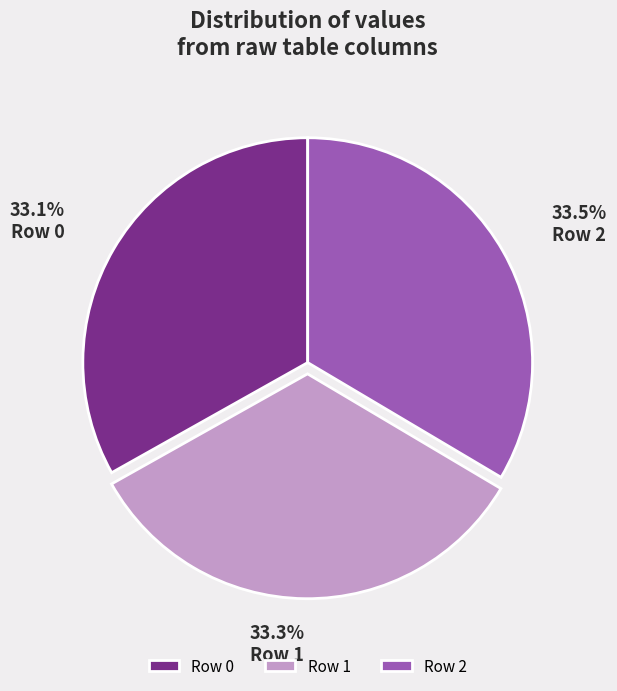

What is the ratio of the value at Row 0 to the value at Row 1?

1.0